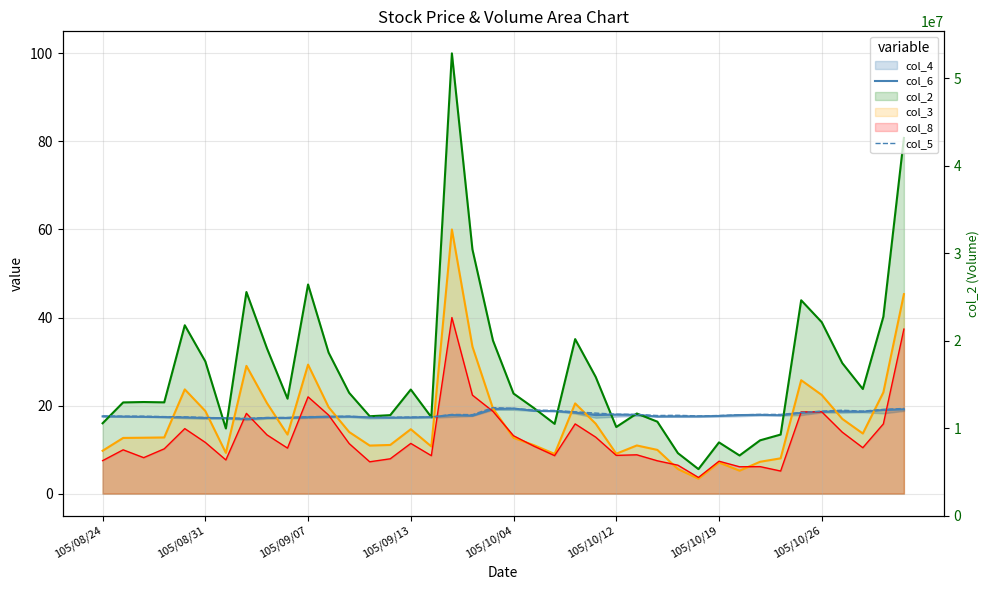

At which category is the sum across all series the highest?

19